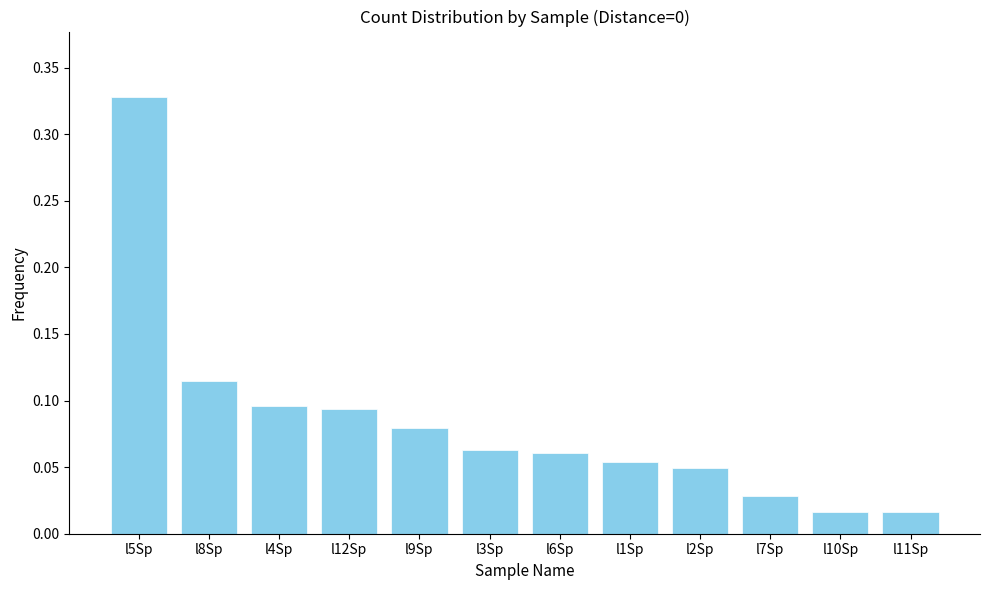

What is the sum of all values?

1.0